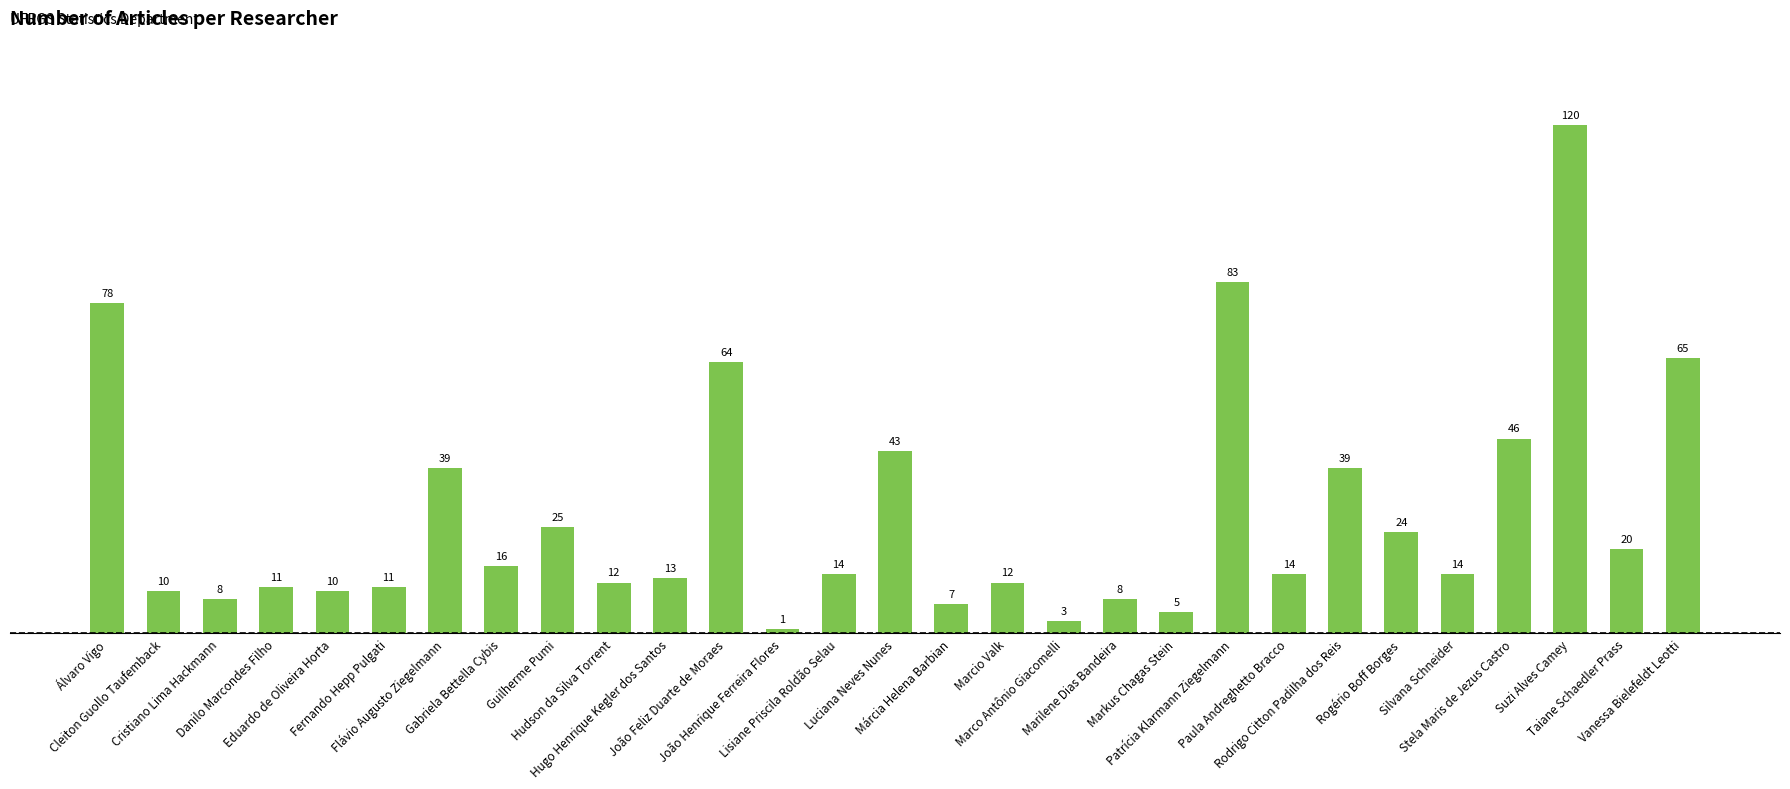

The chart shows a value of 117 at Álvaro Vigo. True or false?

False